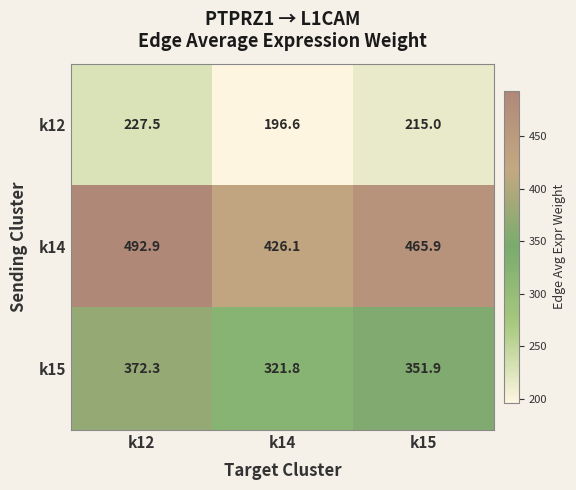

At which category is the sum across all series the highest?

k12